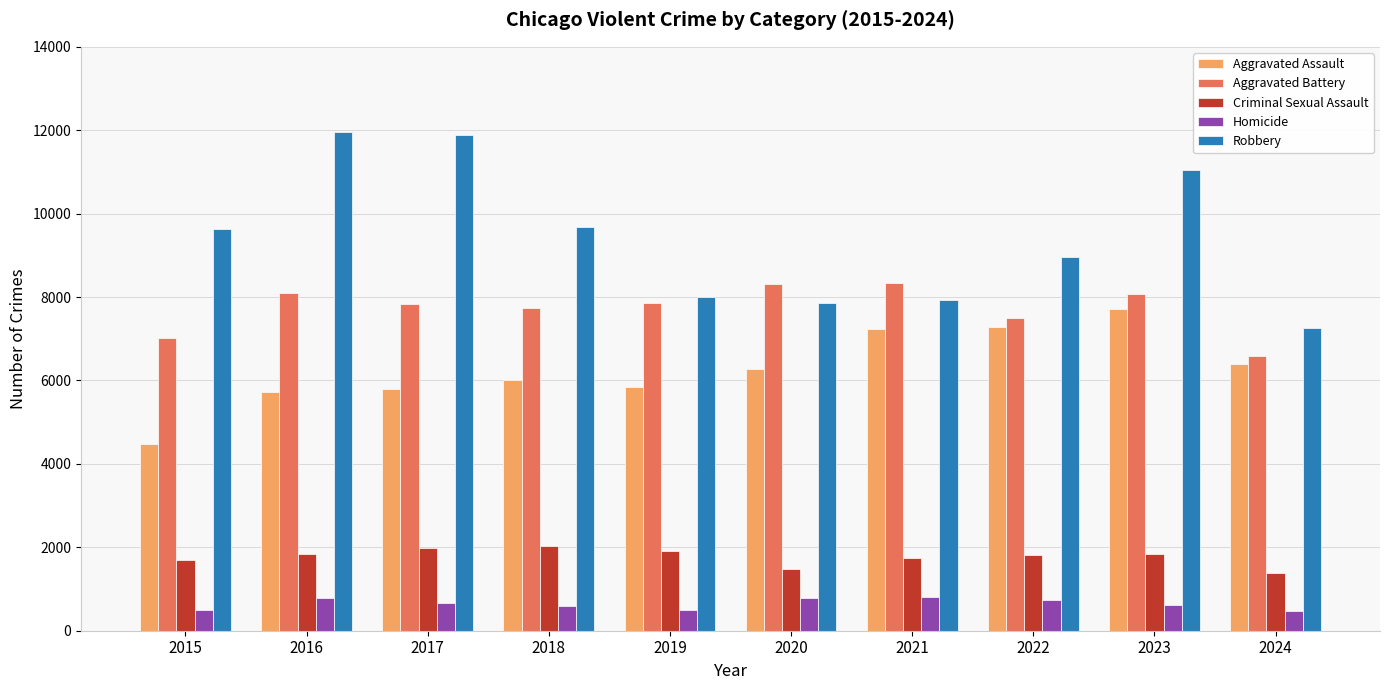

What is the lowest value of the Aggravated Battery series?

6591